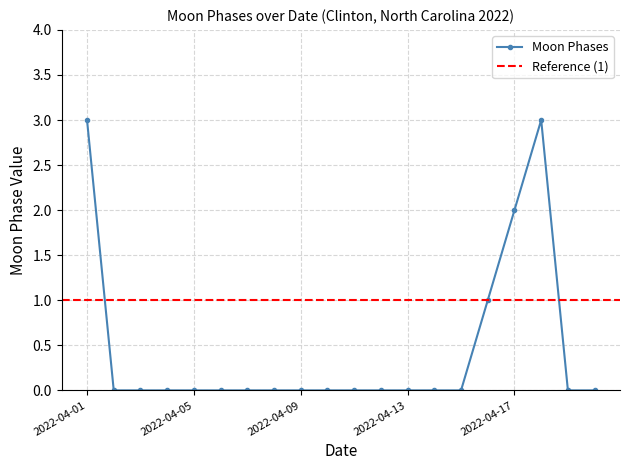

Which has a higher value, 2022-04-14 or 2022-04-02?

2022-04-14